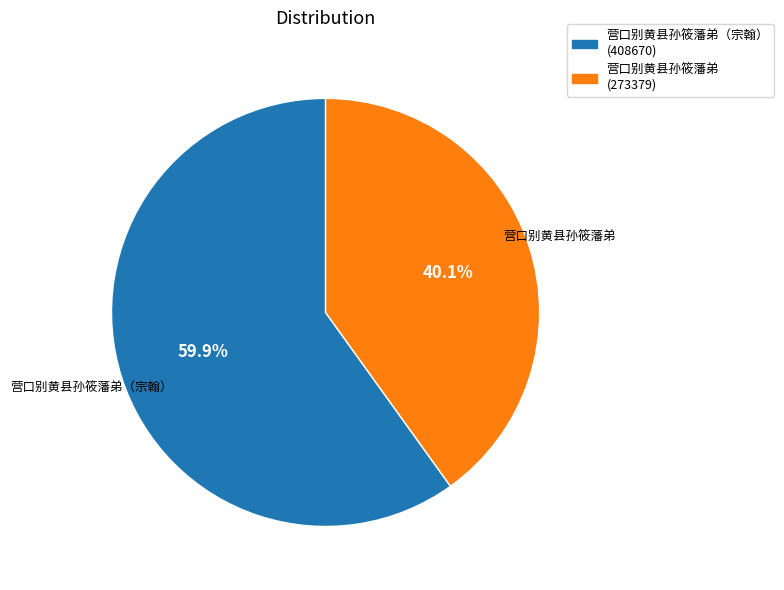

Is there any slice that represents more than half of the pie?

Yes